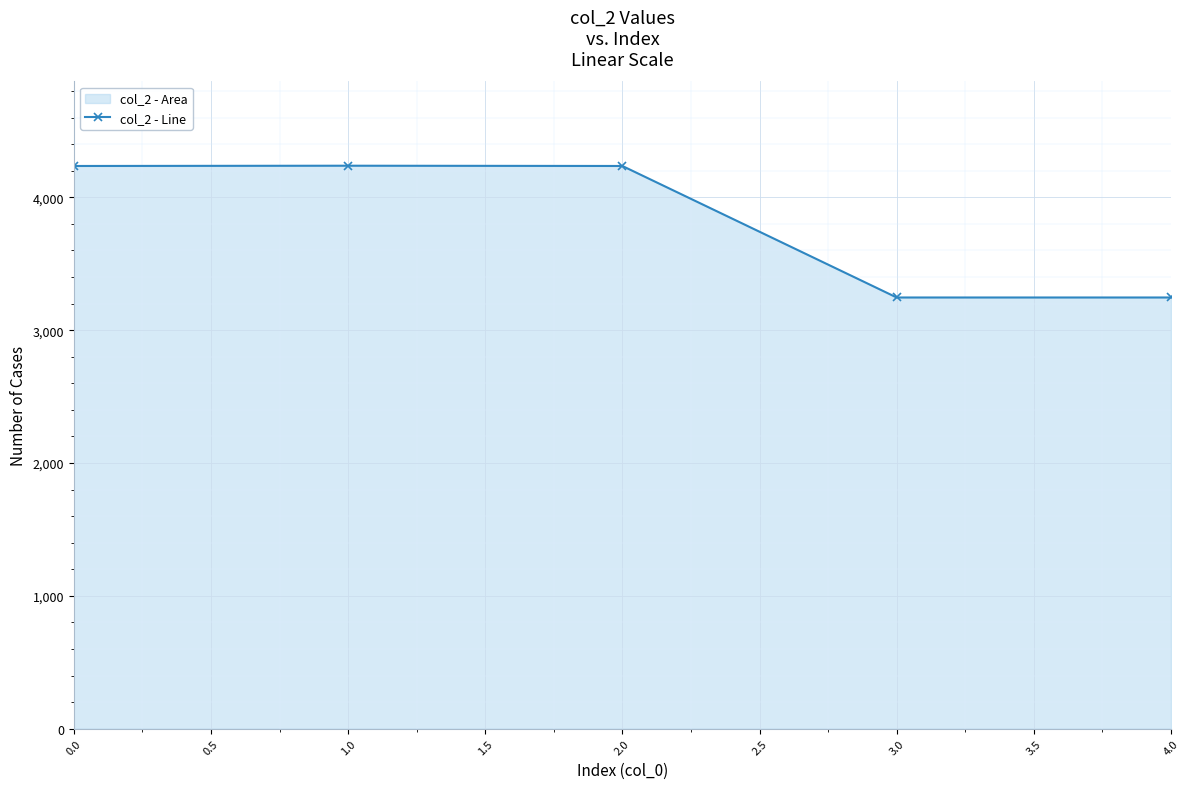

How many interior local peaks (higher than both neighbors) does the data have?

1